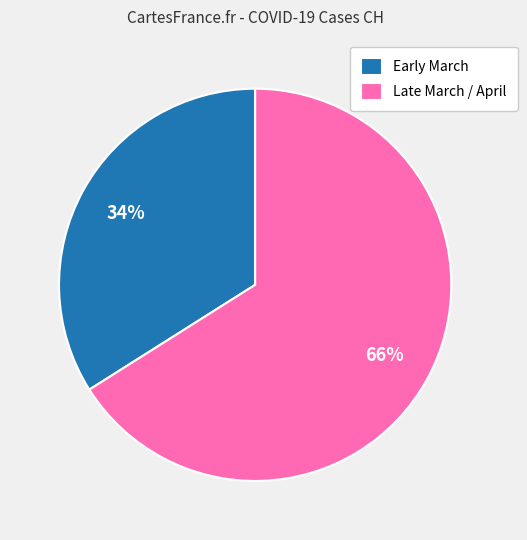

How many segments does this pie chart have?

2